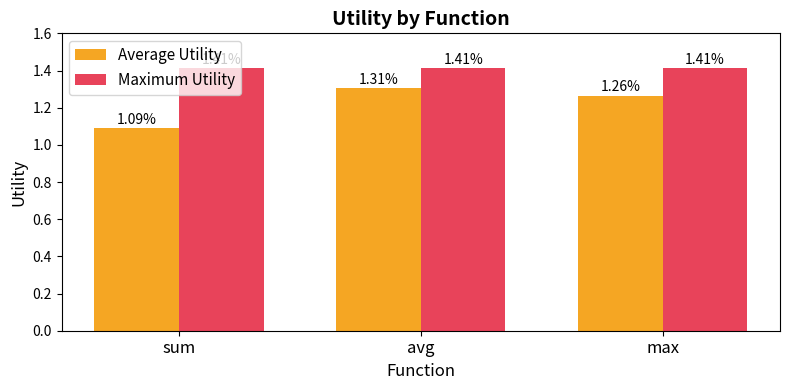

What is the sum of all Average Utility values?

3.7